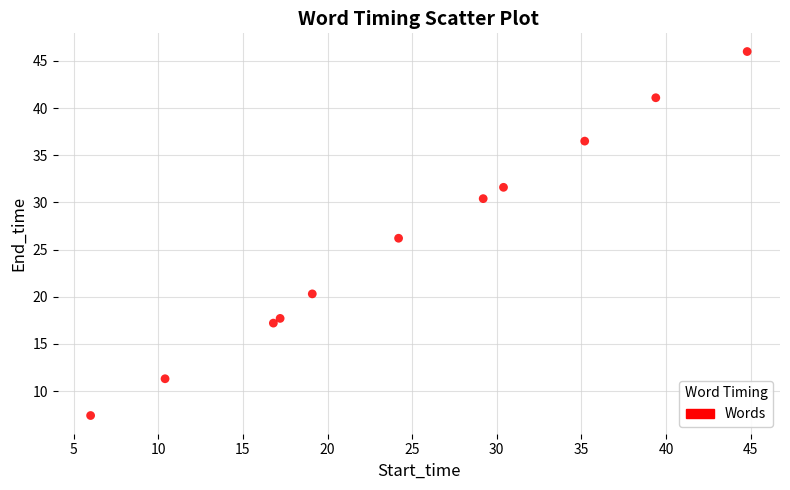

What is the range of X values (max minus min)?

38.8